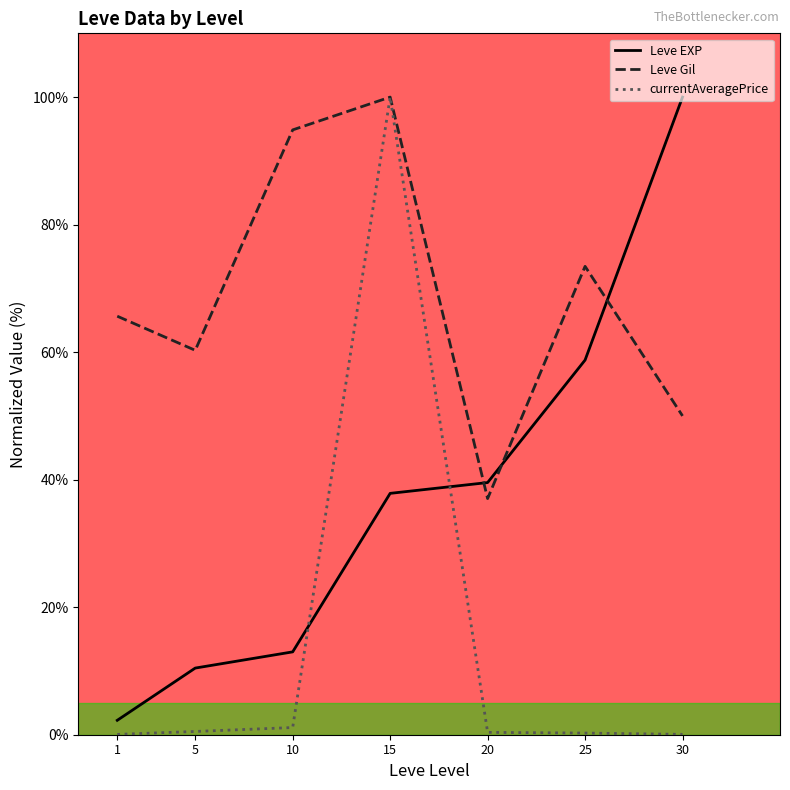

What is the minimum value for currentAveragePrice?

0.1